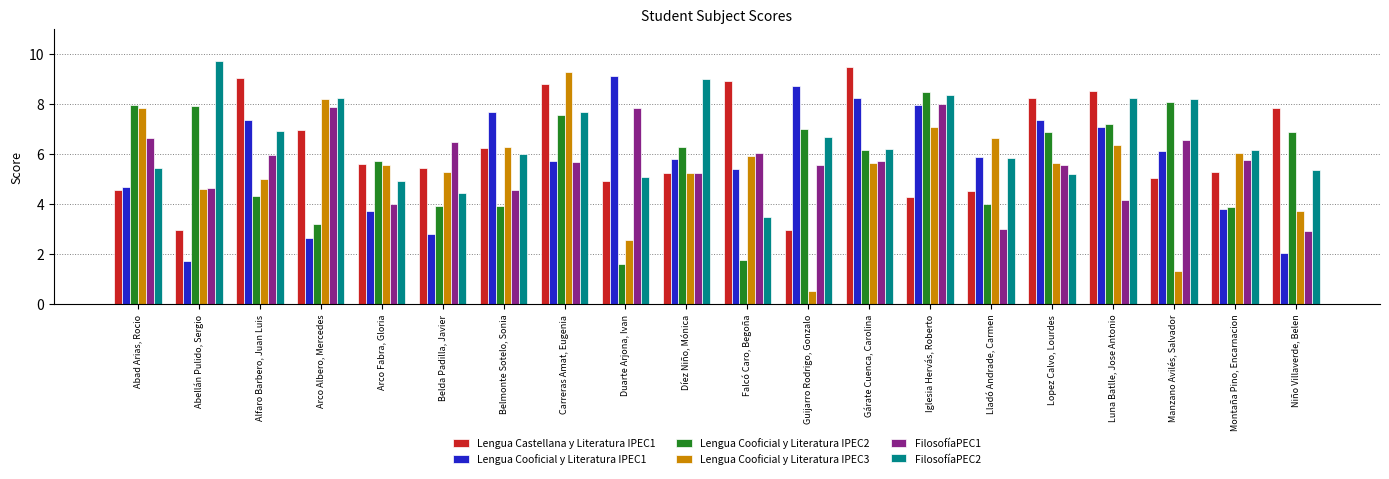

What is the minimum value for FilosofíaPEC2?

3.5